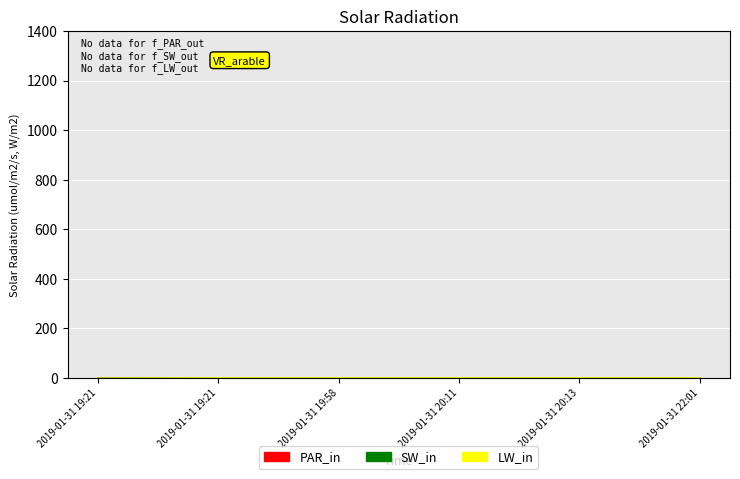

What value does the PAR_in series have at 2019-01-31 20:13?

1